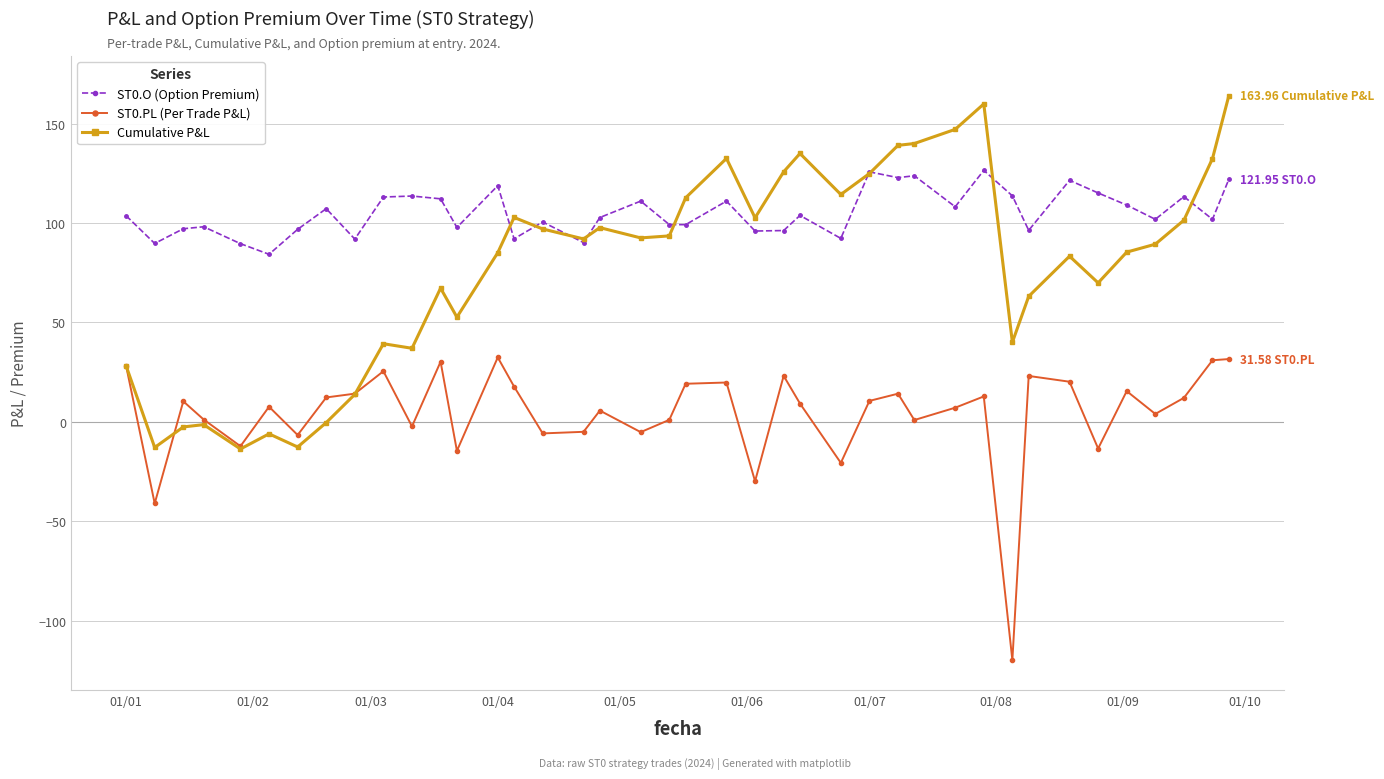

Which series has the largest range (max minus min)?

Cumulative P&L